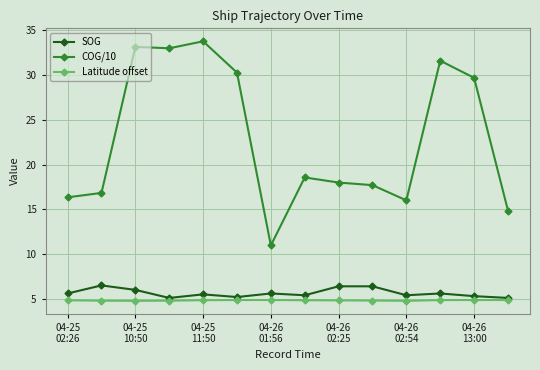

True or false: Latitude offset has more than 1 interior local peaks.

True